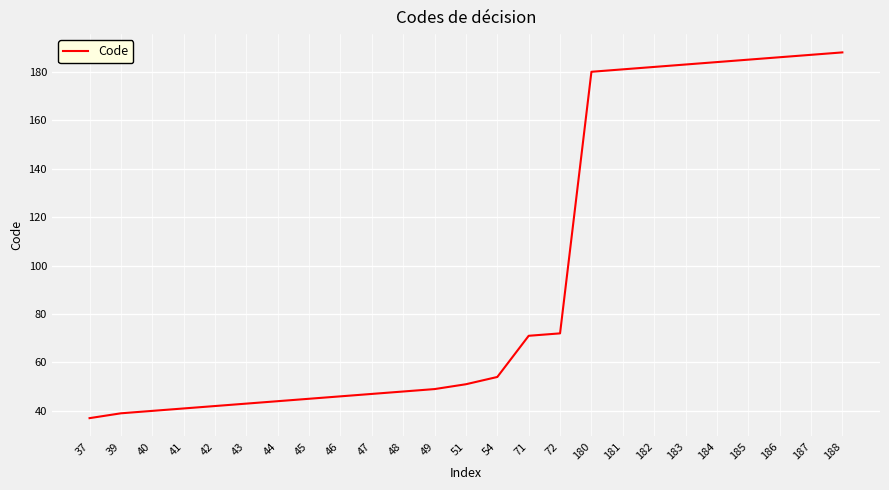

How many values are below 51?

12